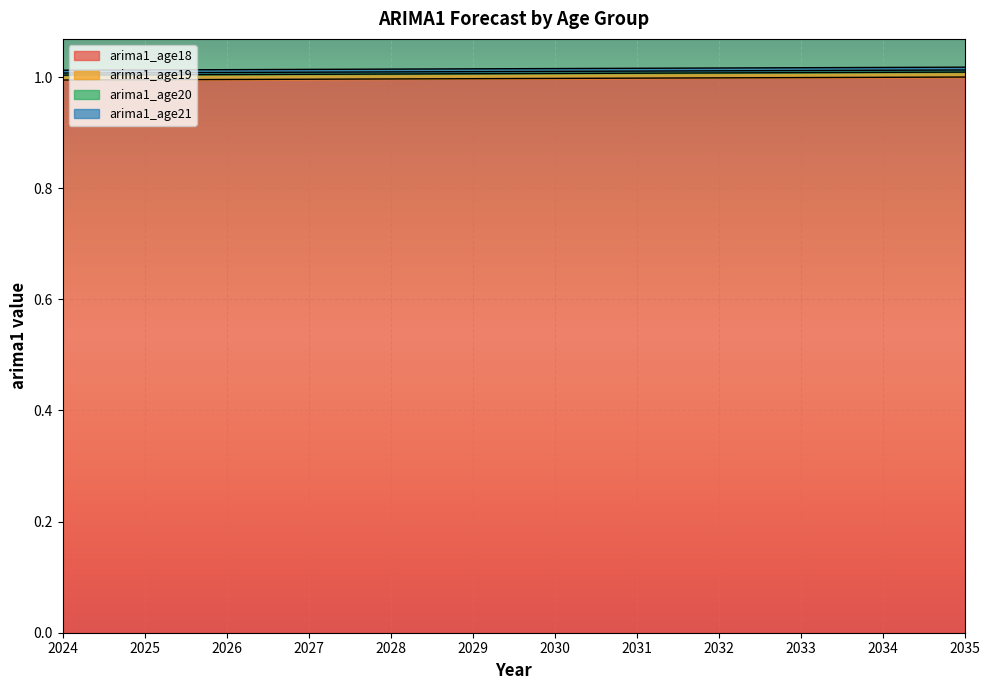

Is it true that arima1_age18 equals 1.5 at 2026?

False